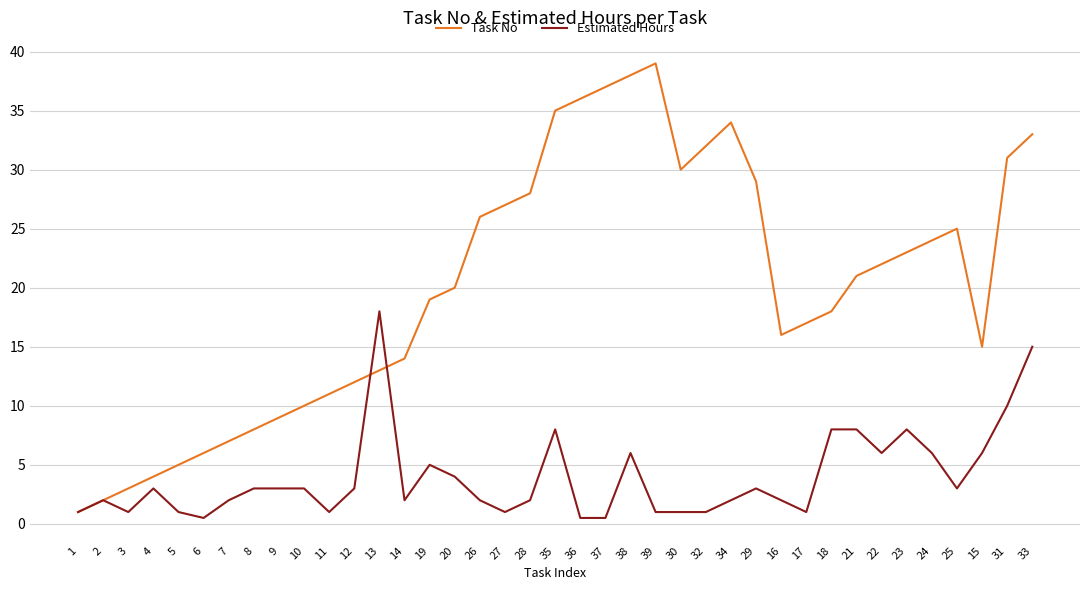

What position from the left is 27?

18